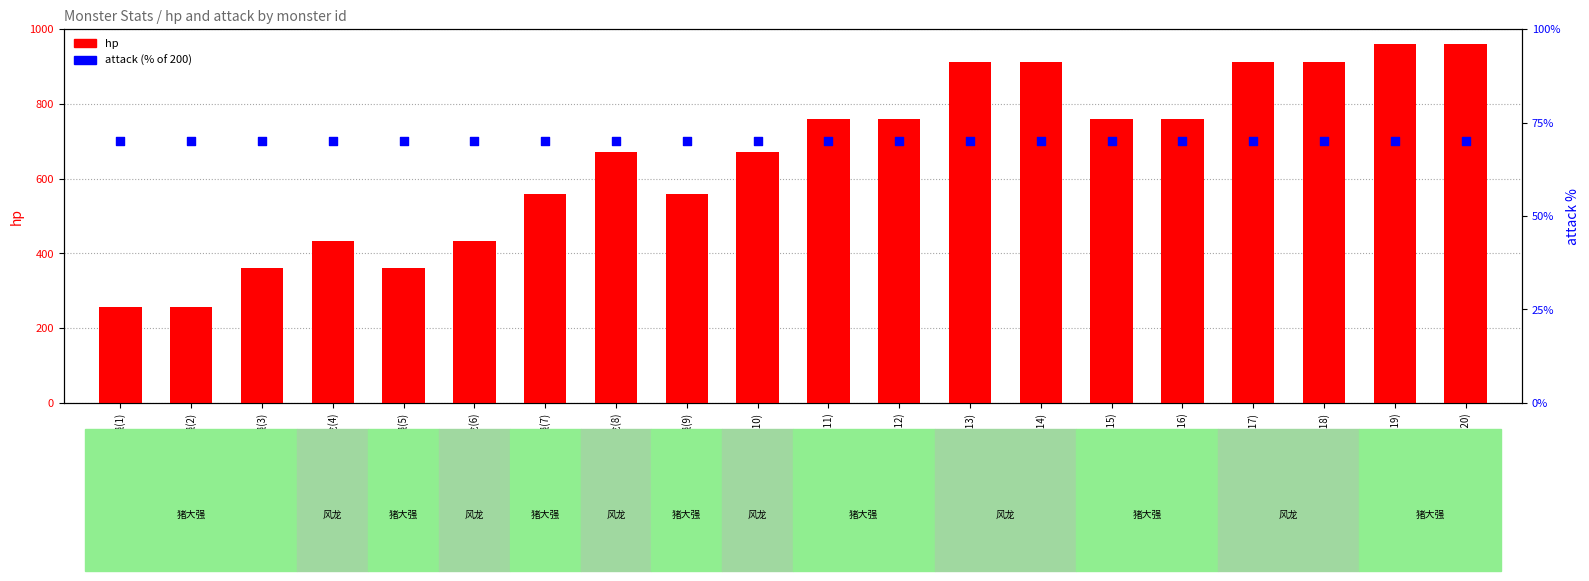

Which series reaches the minimum Y coordinate?

attack (% of 200)